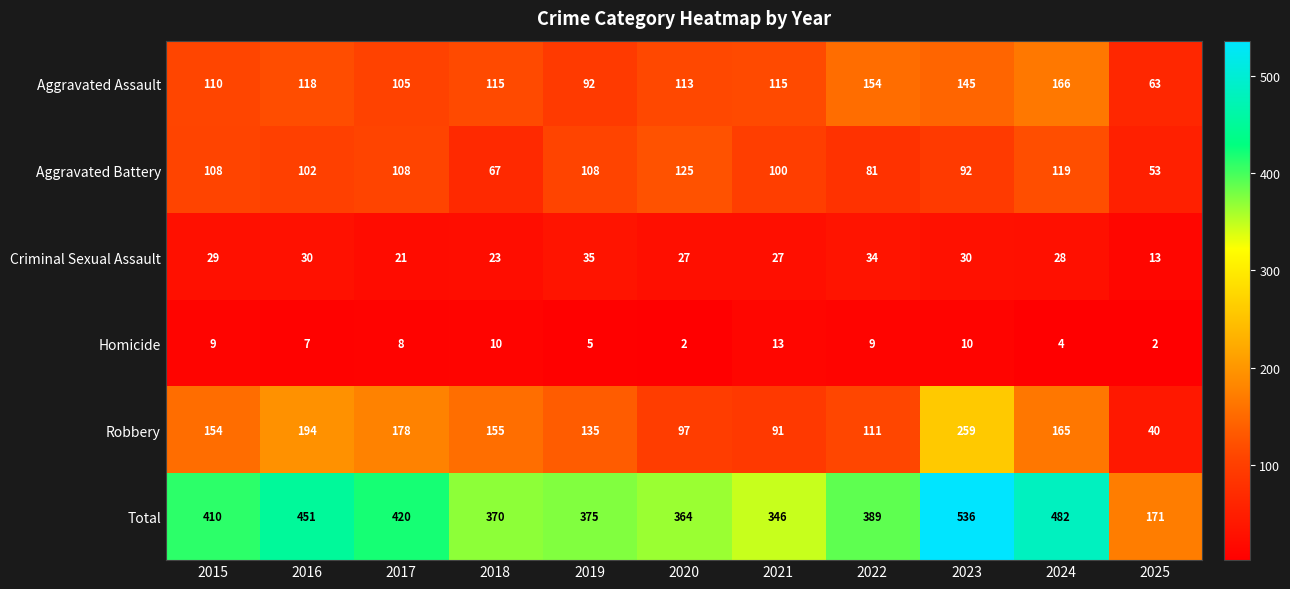

Is the value of Aggravated Battery at 2020 greater than the value of Total at 2015?

No